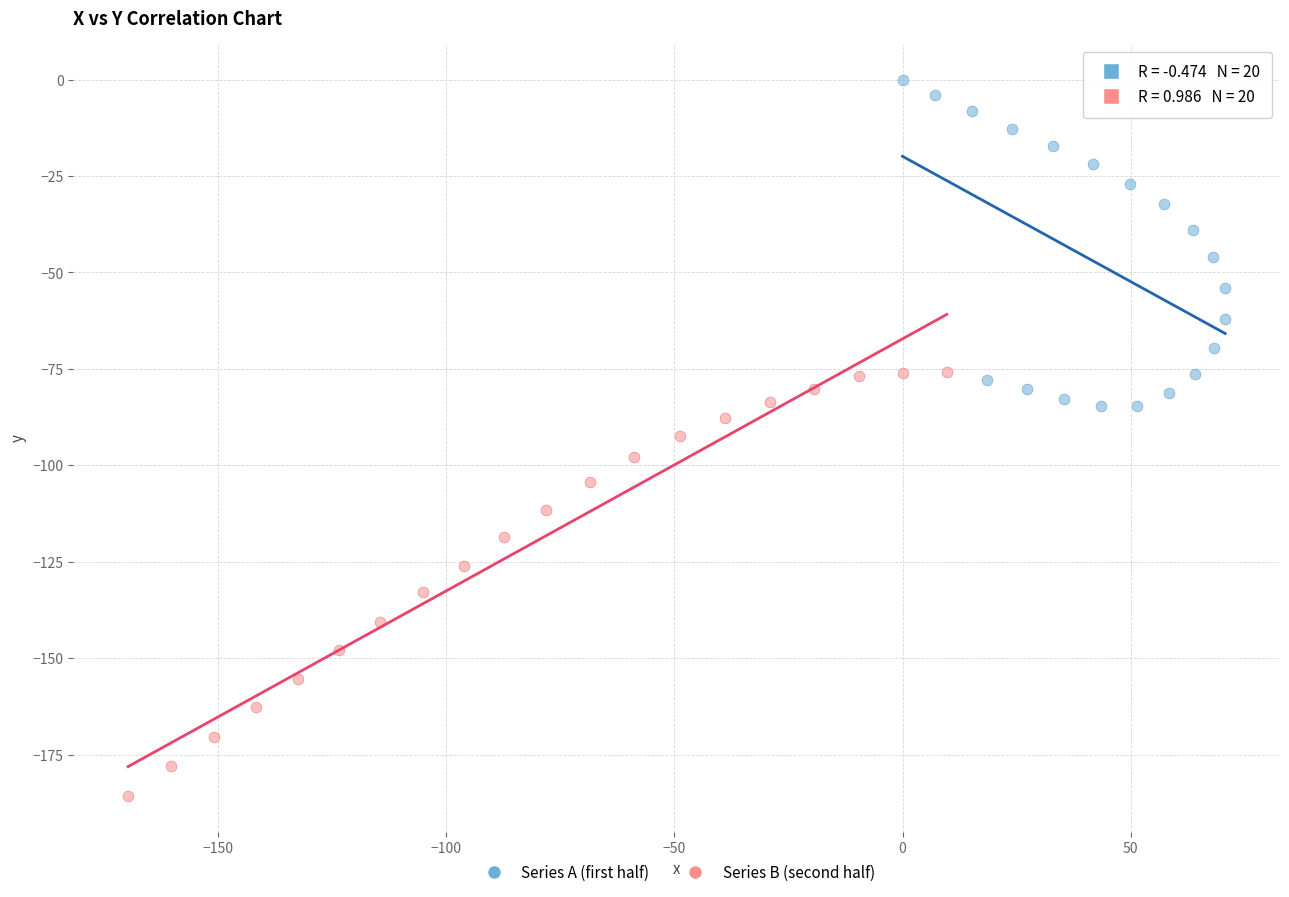

Which series contains the lowest Y value?

Series B (second half)